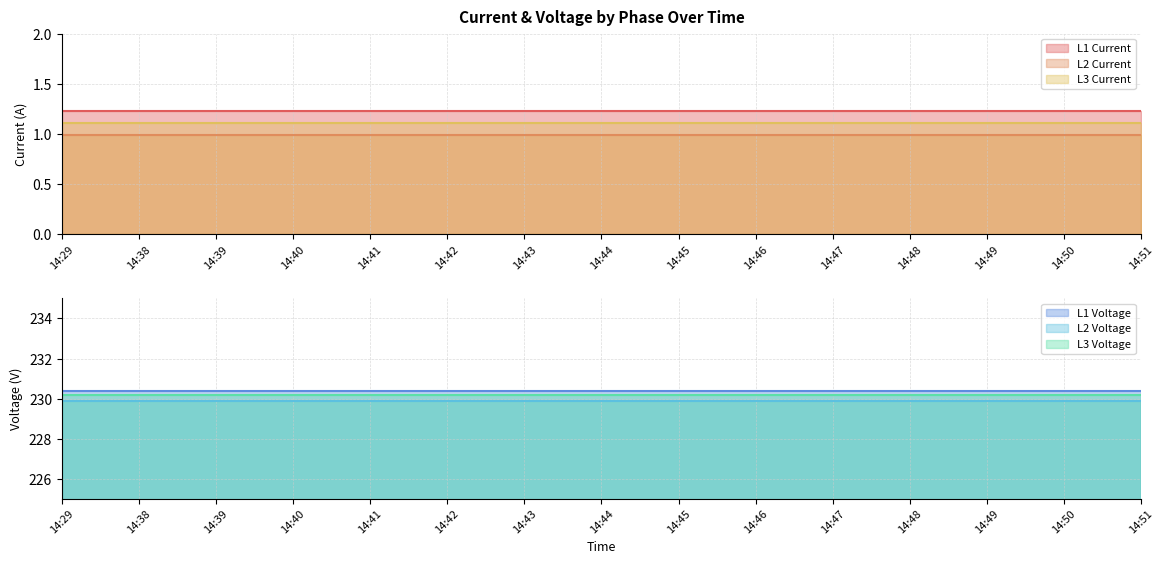

True or false: L1 Current and L3 Voltage cross at least once.

False